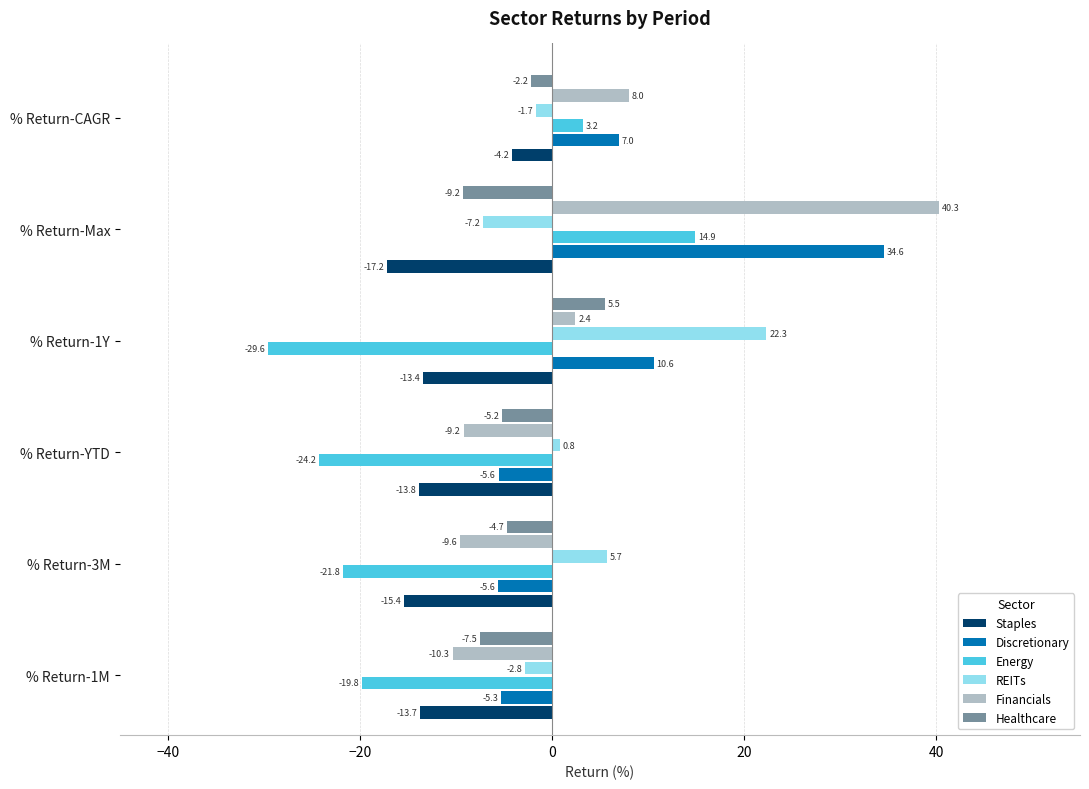

How many data points in Staples are less than -13?

5